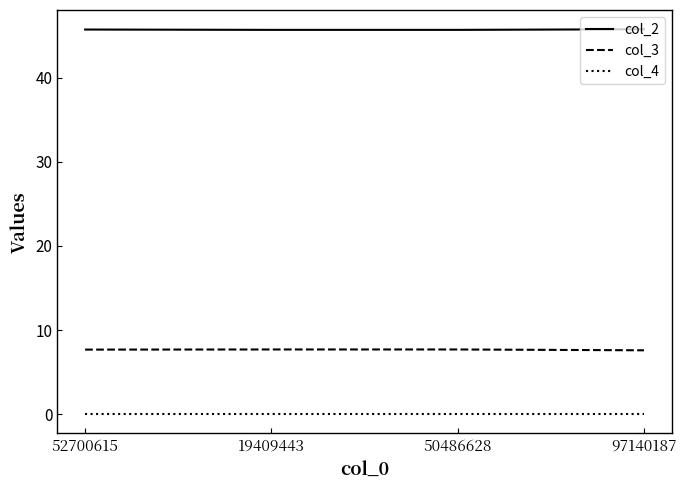

The value of col_2 at 52700615 is 19.7. True or false?

False